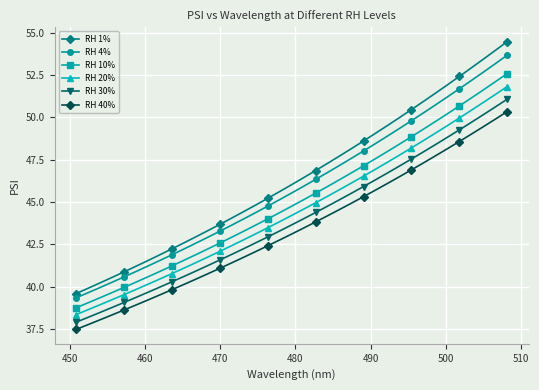

What is the highest value of the RH 1% series?

54.5